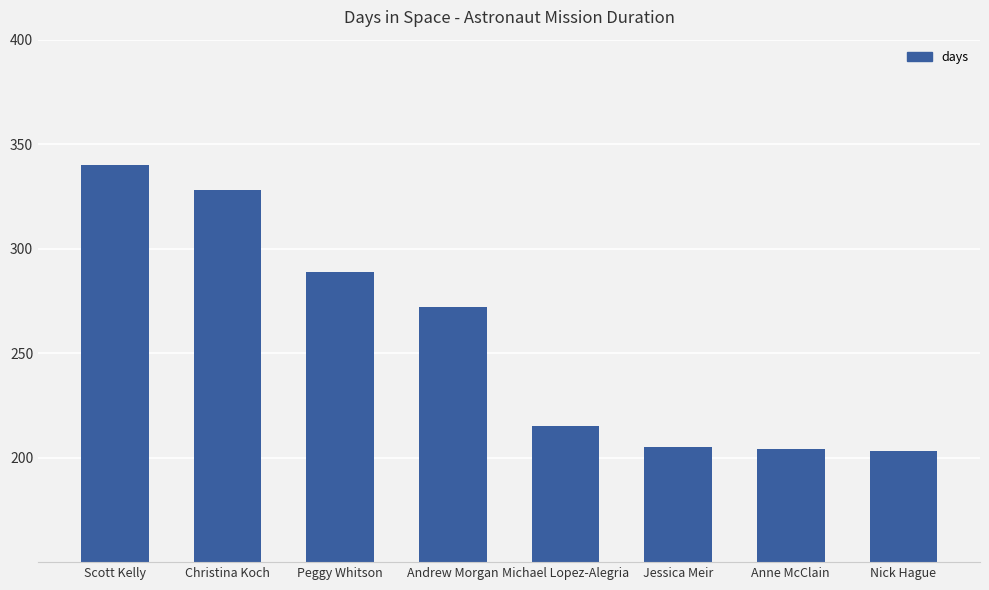

What is the change in value from Anne McClain to Nick Hague?

-1